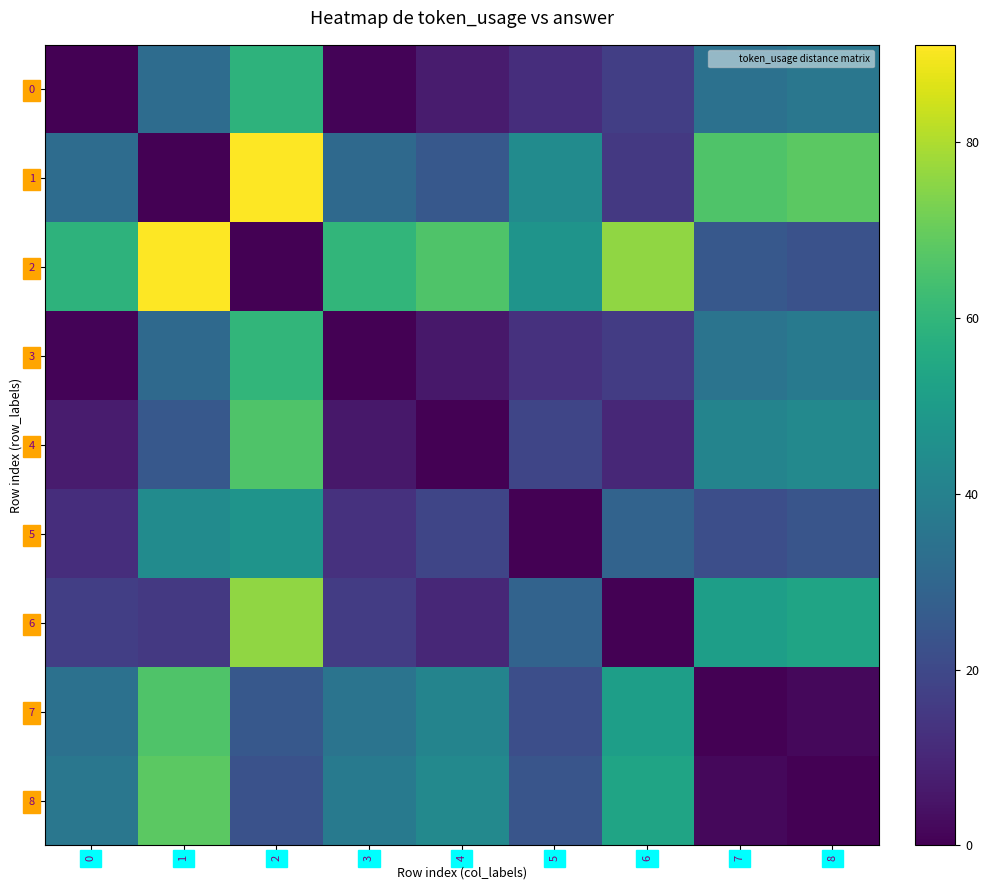

What is the total value across all series at 8?

286